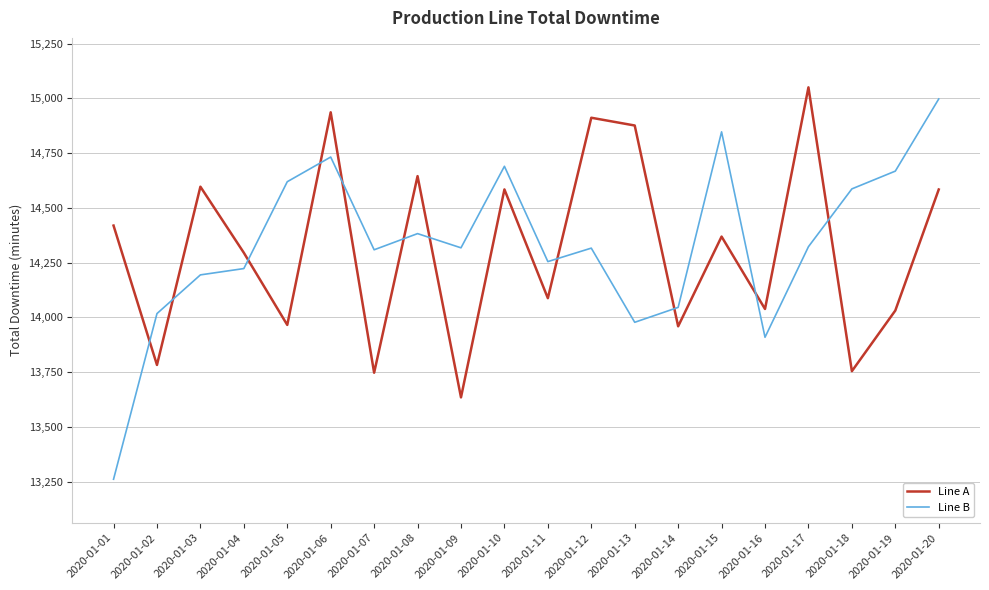

Which series has the widest spread of values?

Line B